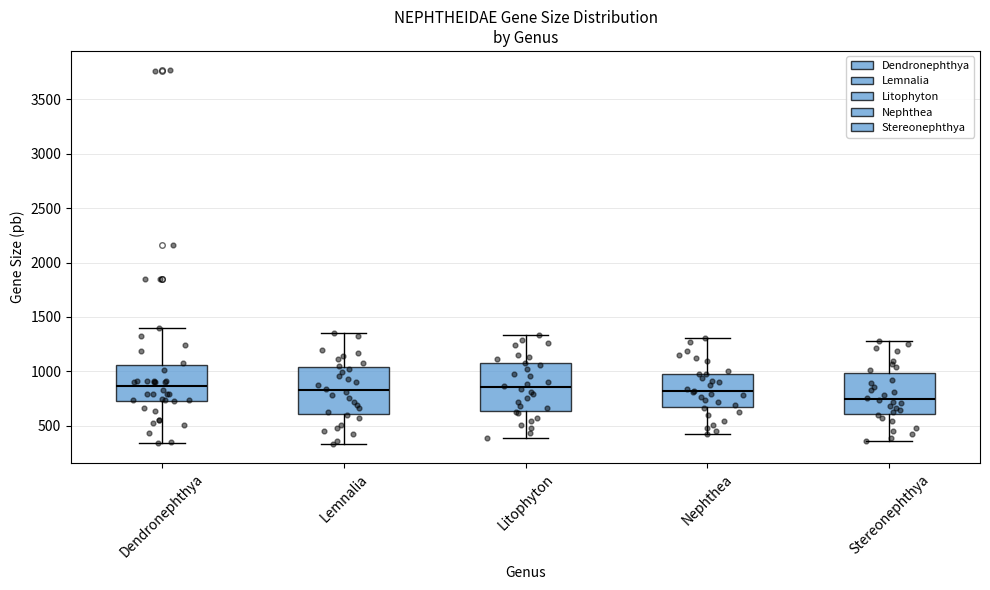

Reading left to right, read every box against the y-axis: the position of its median line, the range the box covers, and the ends of its whiskers. The values are not printed on the chart, so give them approximately, as read against the axis.

Dendronephthya: median 850, box 750 to 1050, whiskers 350 to 1400
Lemnalia: median 850, box 600 to 1050, whiskers 350 to 1350
Litophyton: median 850, box 650 to 1100, whiskers 400 to 1350
Nephthea: median 800, box 650 to 950, whiskers 400 to 1300
Stereonephthya: median 750, box 600 to 1000, whiskers 350 to 1300